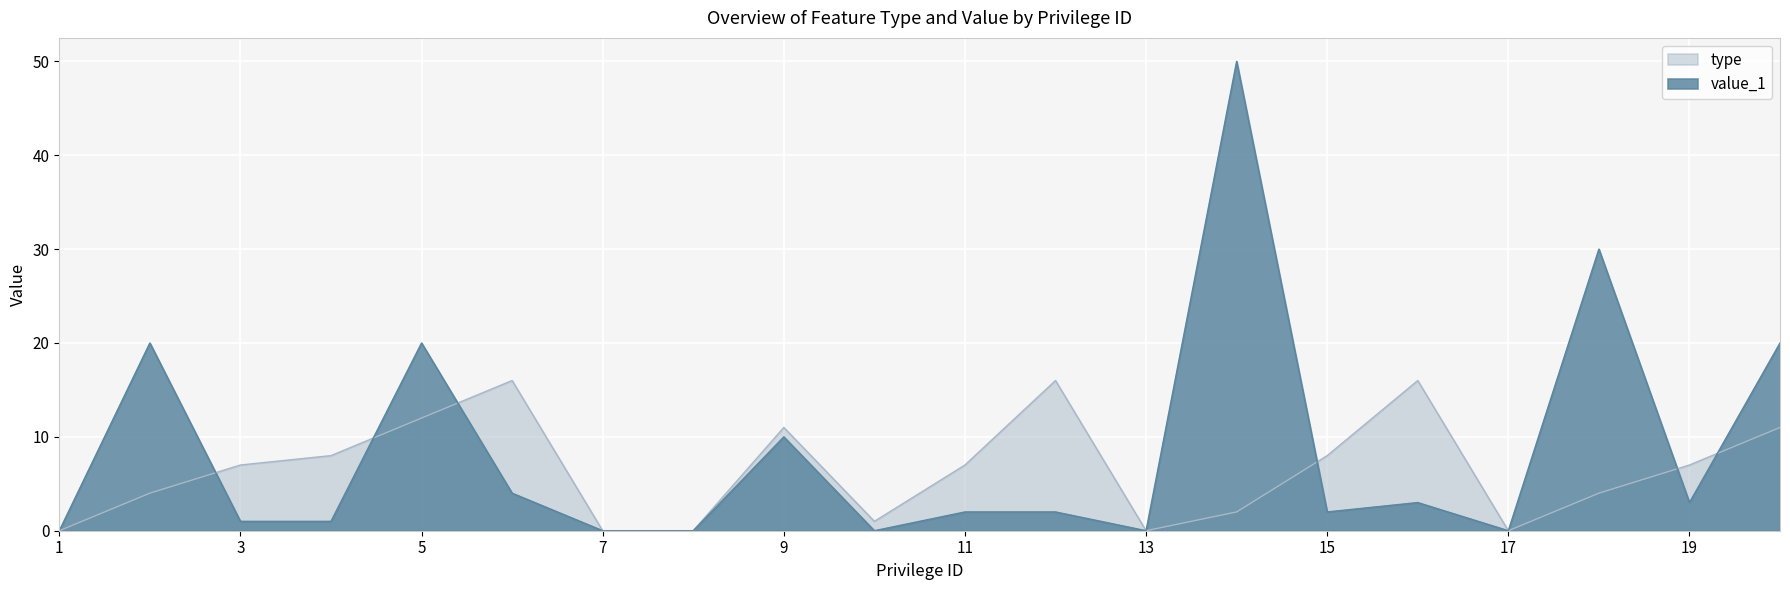

Which series changed the most between 3 and 18?

value_1